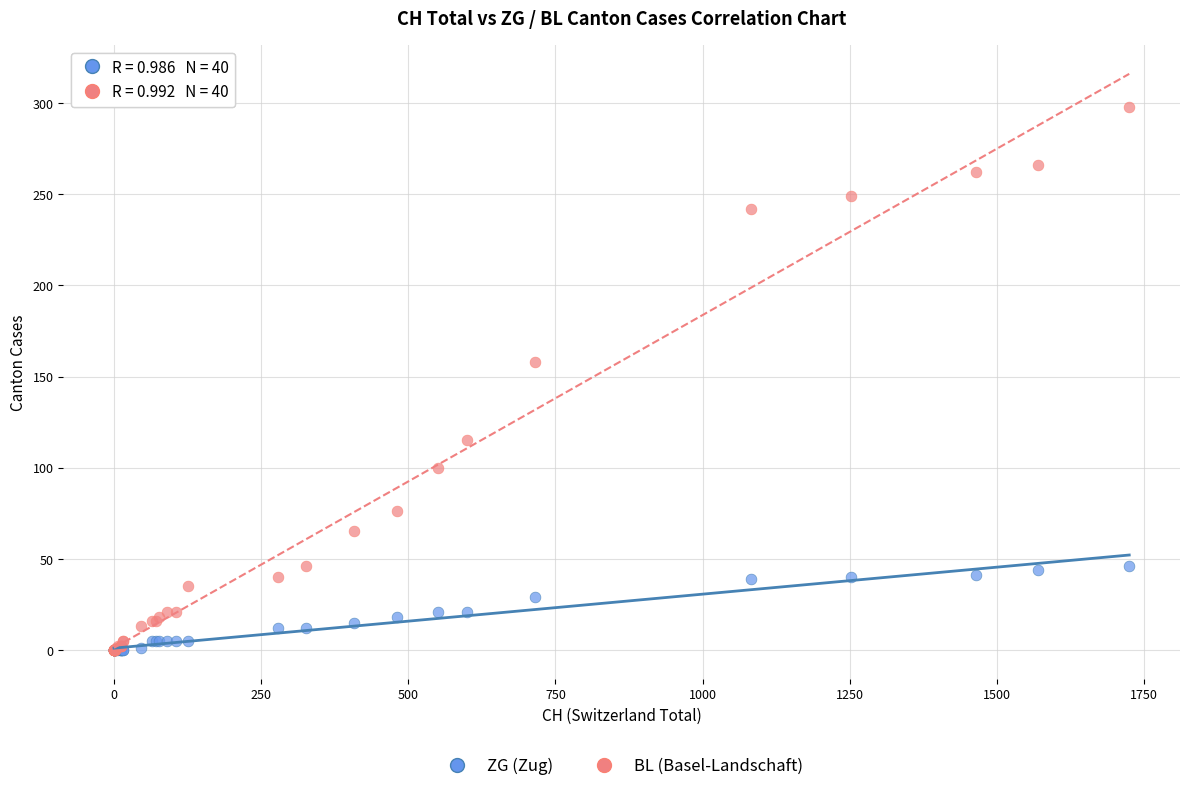

What are all the series names shown in the legend?

ZG (Zug), BL (Basel-Landschaft)